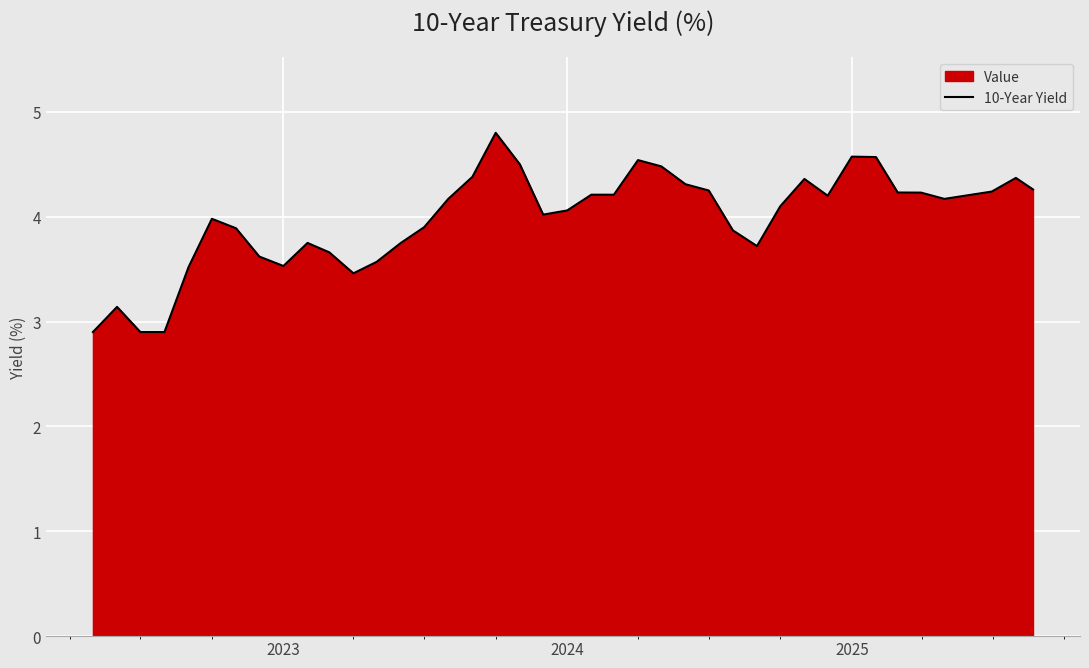

What is the difference between the second highest and minimum values?

1.7